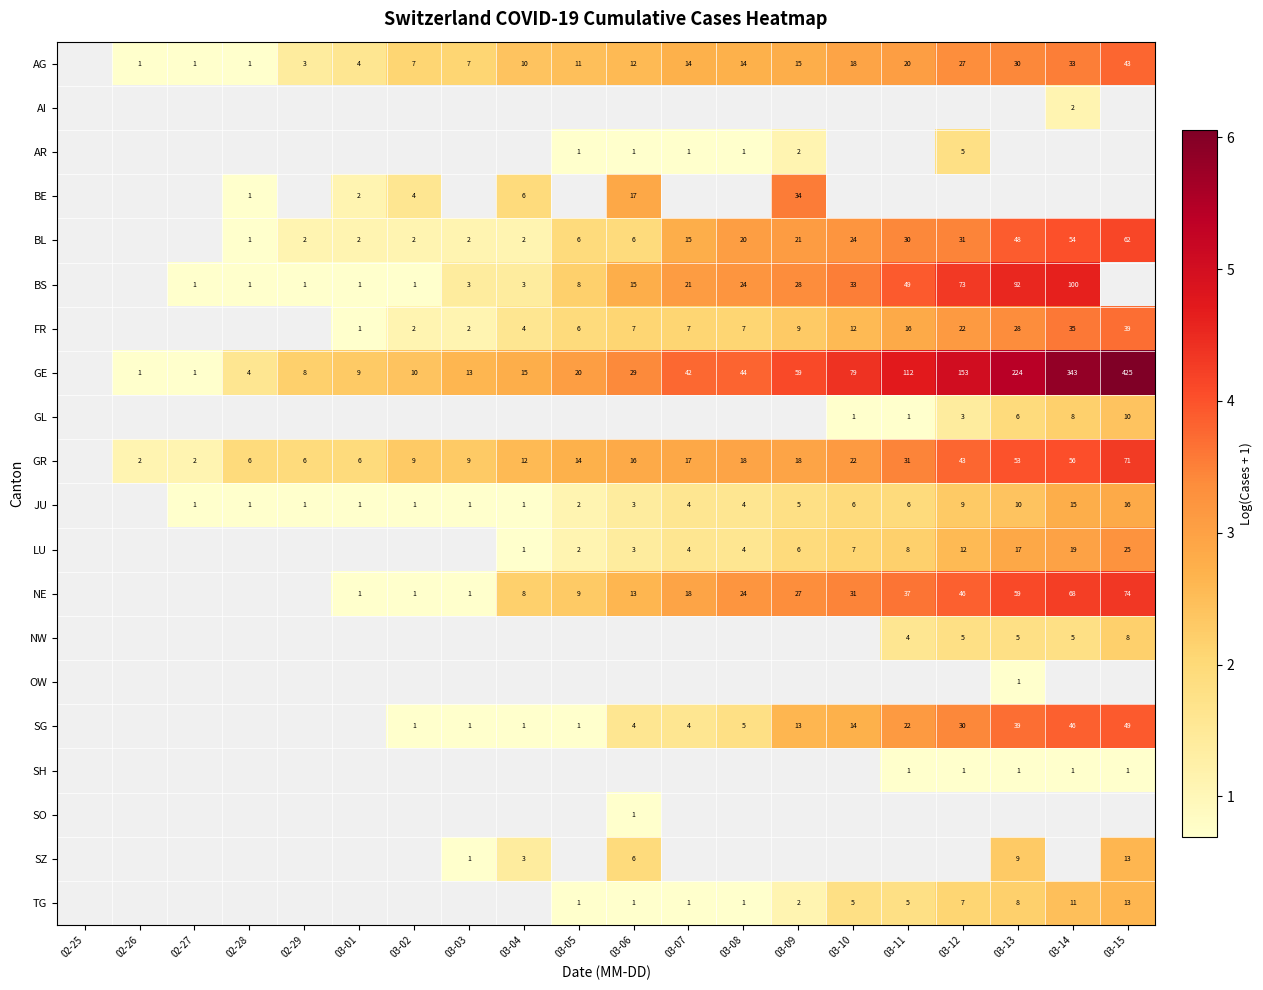

How many categories are shown in the chart?

20